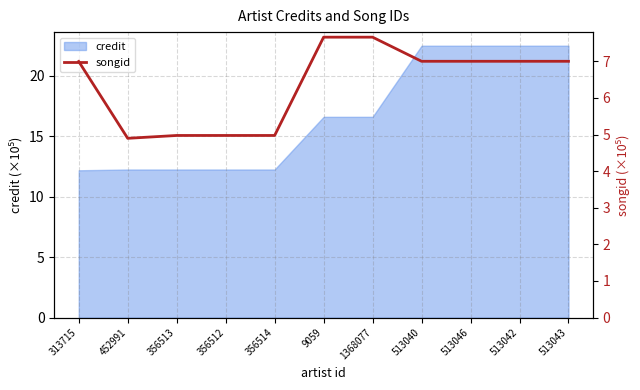

Where is the first local minimum?

452991